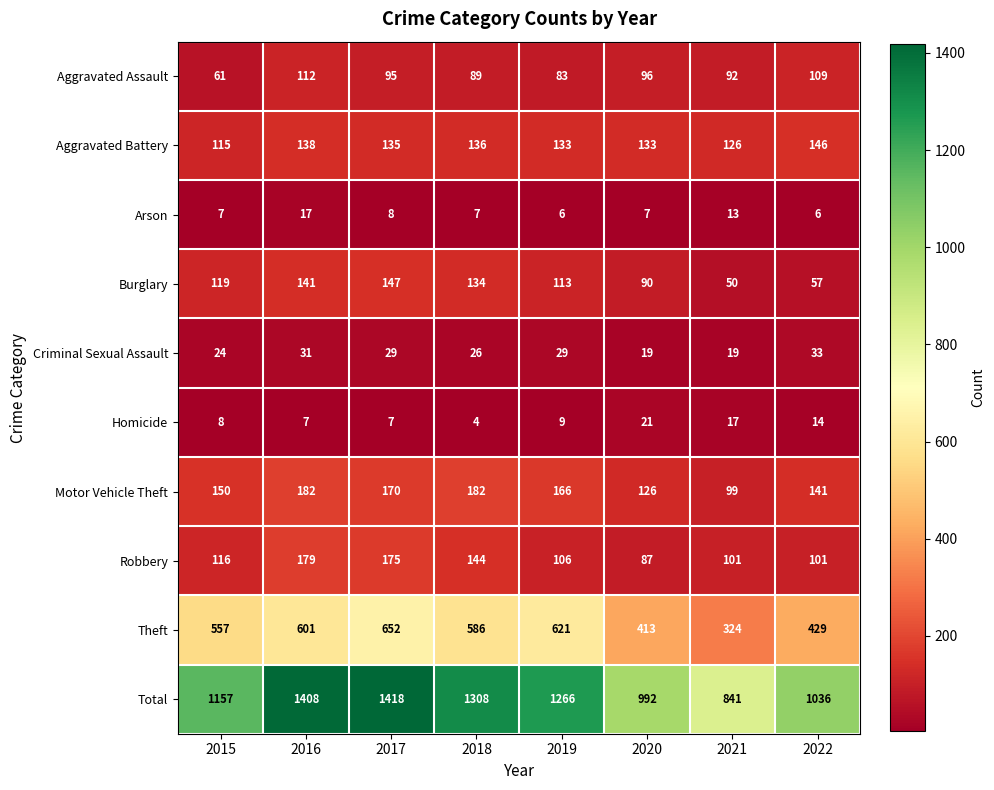

How many series are shown in this chart?

10